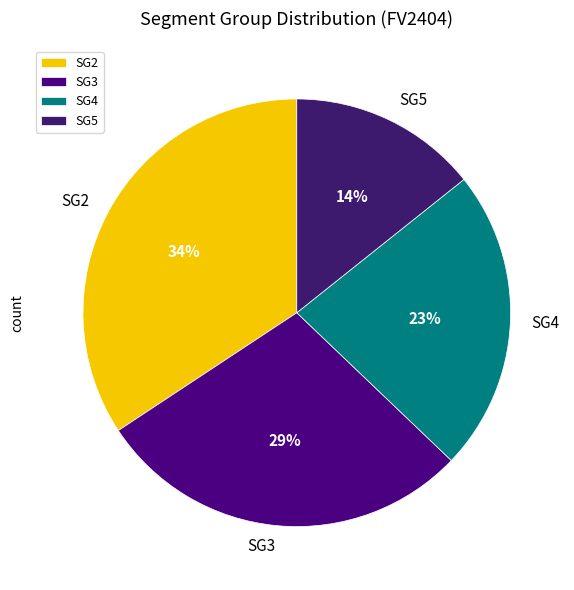

Does SG4 represent more than half of the total?

No